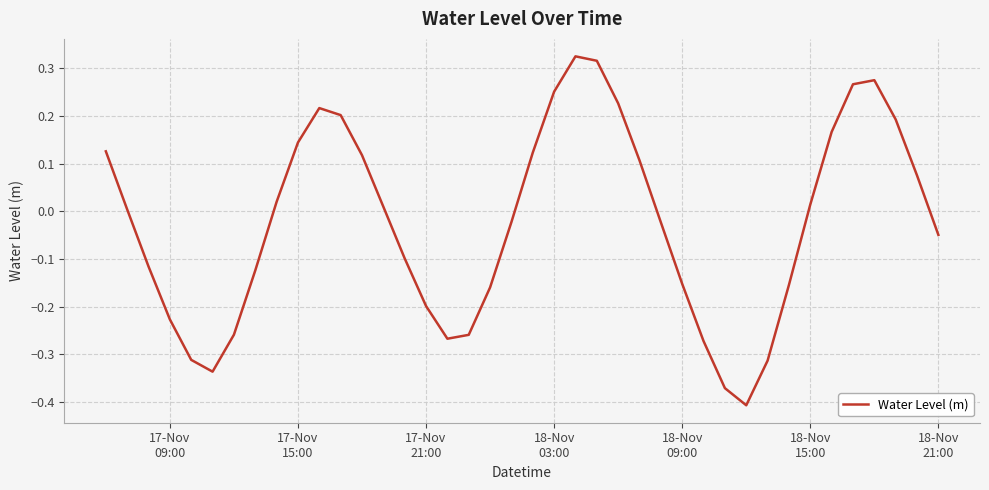

Reading left to right, extract all data points from this chart.

0.1	0.0	-0.1	-0.2	-0.3	-0.3	-0.3	-0.1	0.0	0.1	0.2	0.2	0.1	0.0	-0.1	-0.2	-0.3	-0.3	-0.2	-0.0	0.1	0.3	0.3	0.3	0.2	0.1	-0.0	-0.2	-0.3	-0.4	-0.4	-0.3	-0.2	0.0	0.2	0.3	0.3	0.2	0.1	-0.0